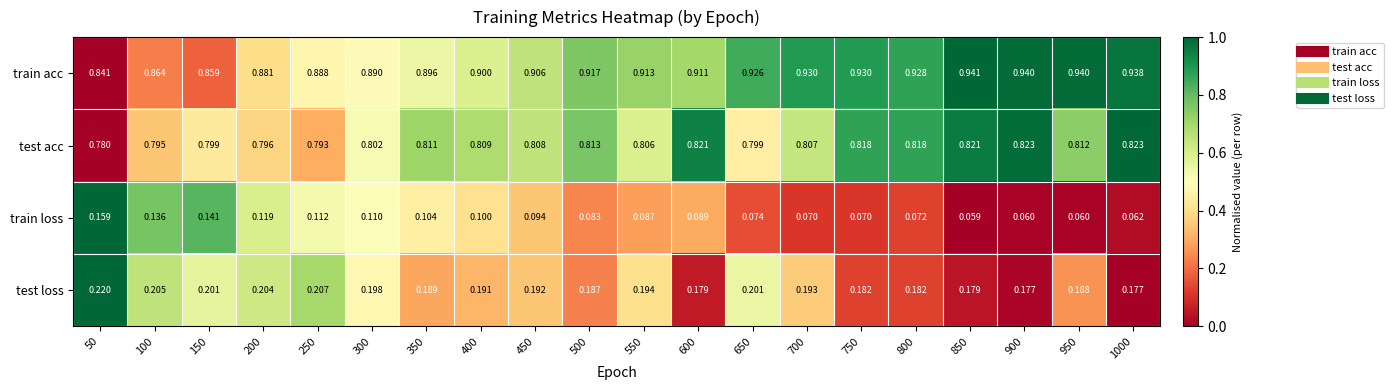

List the series in order of their peak value, lowest first.

train loss, test loss, test acc, train acc